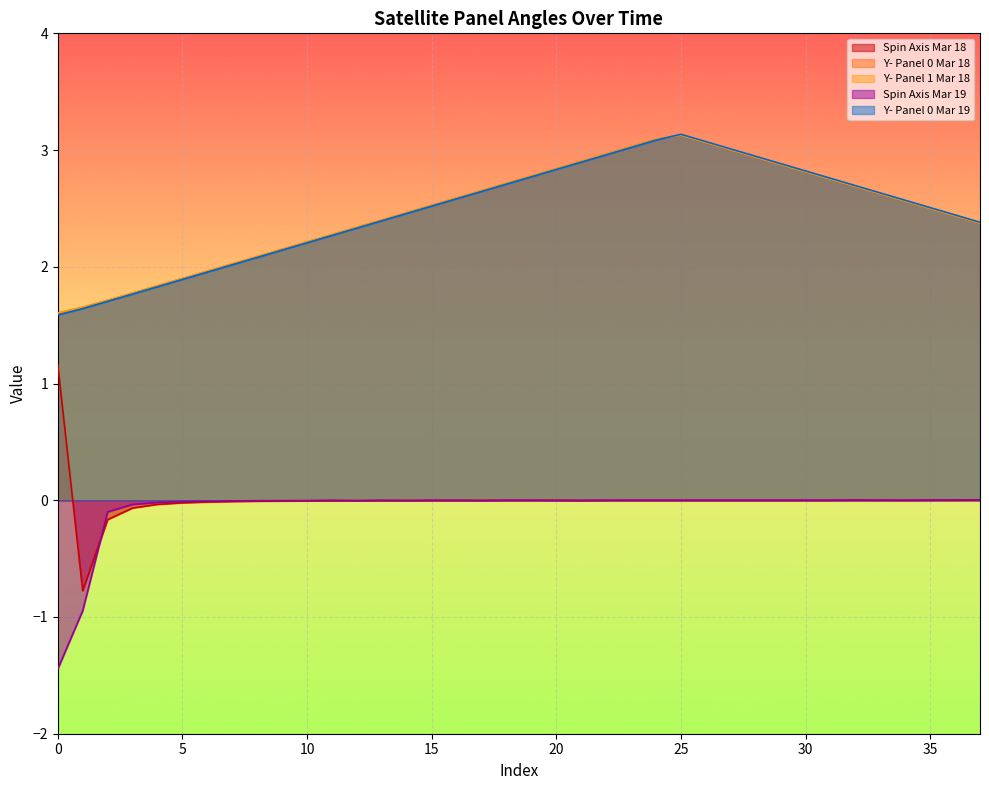

True or false: Spin Axis 2020-03-19 has a value of 0.0 at 18.

True